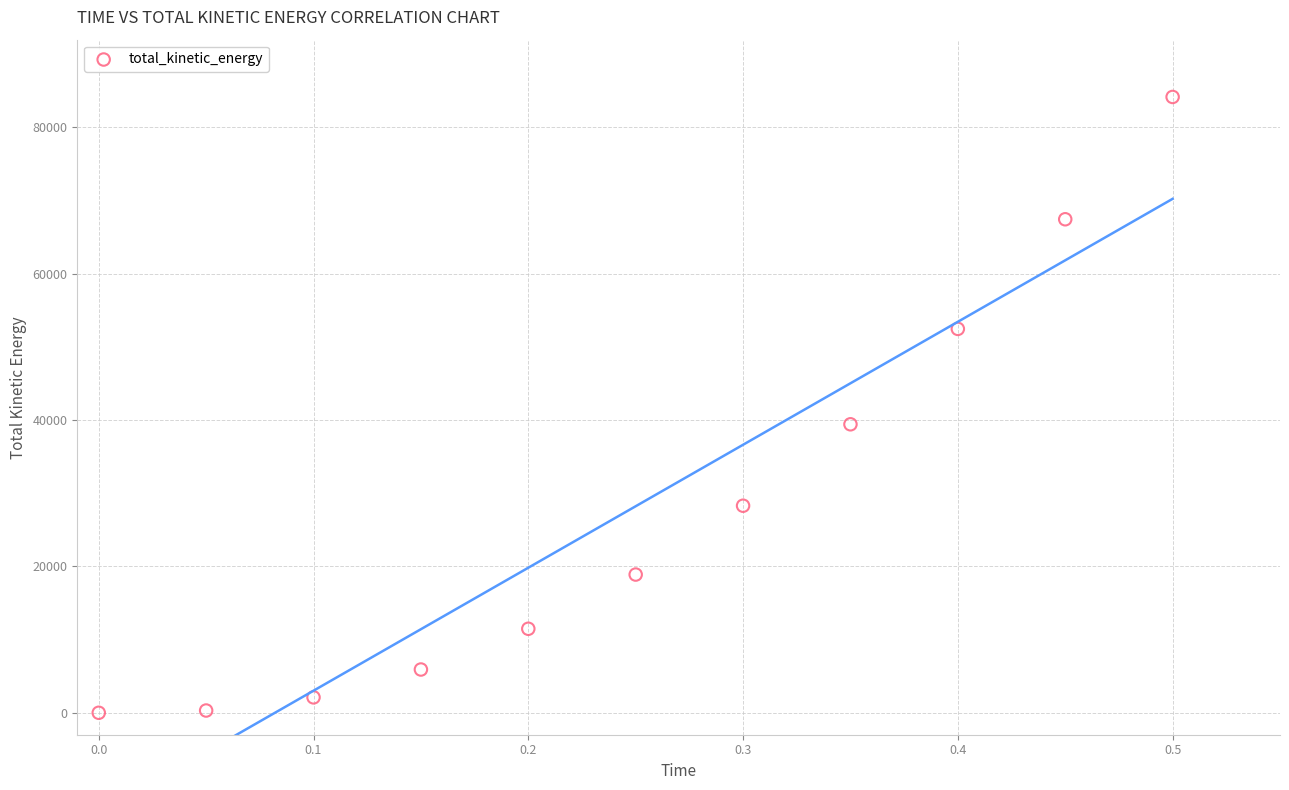

What Y value in the scatter plot is closest to 42084?

39429.1